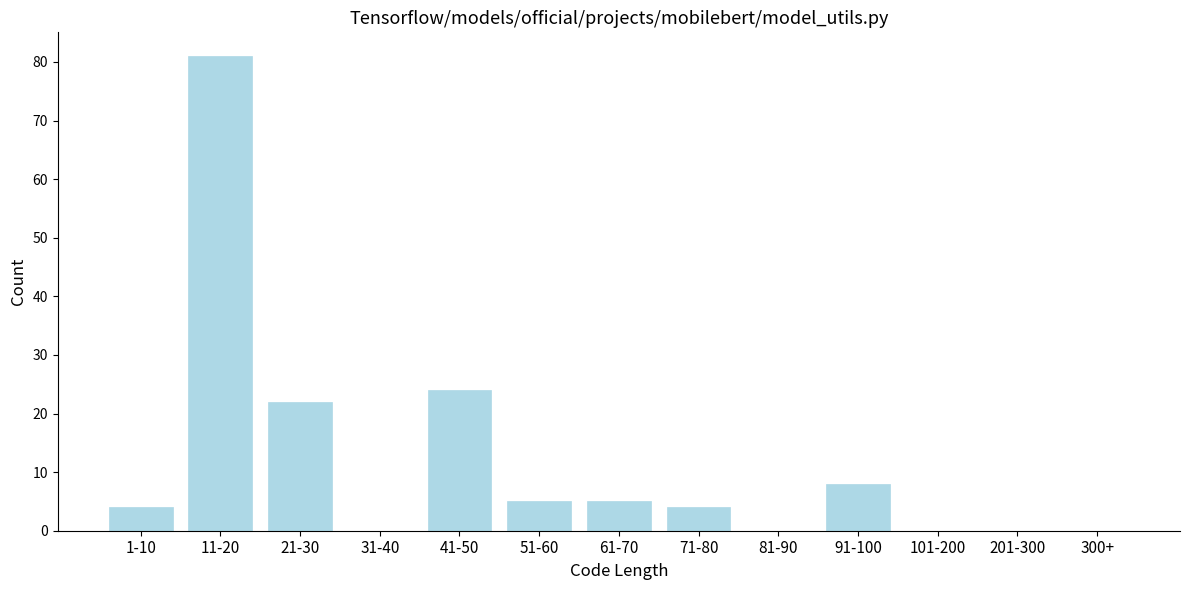

Reading right to left, transcribe all the data shown in this chart.

300+=0	201-300=0	101-200=0	91-100=8	81-90=0	71-80=4	61-70=5	51-60=5	41-50=24	31-40=0	21-30=22	11-20=81	1-10=4